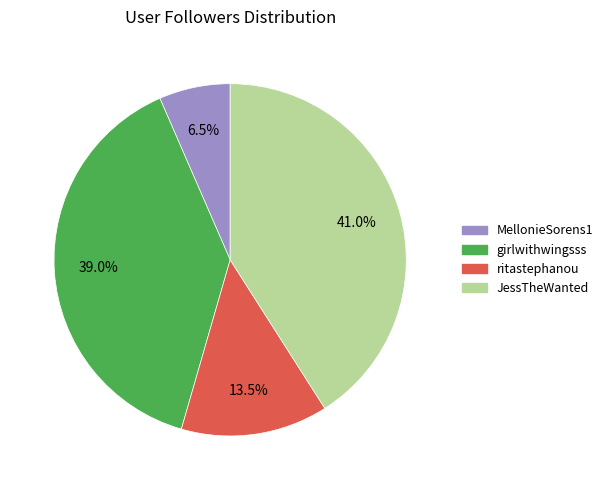

Is there any slice that represents more than half of the pie?

No